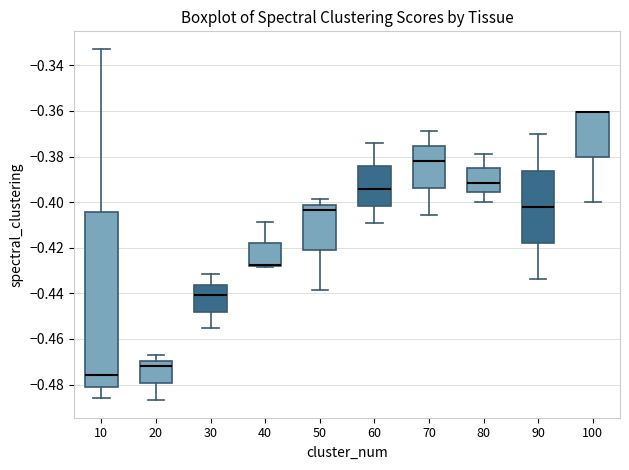

Where is the upper edge of the box at x = 60 on the y-axis? The values are not printed on the chart, so give them approximately, as read against the axis.

-0.384